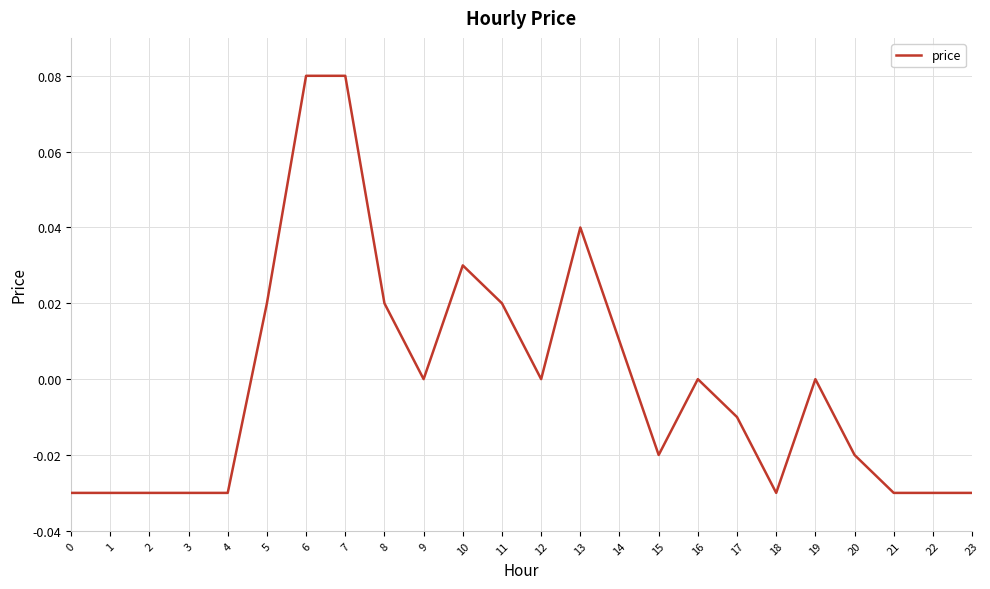

Between 1 and 9, which is larger?

9